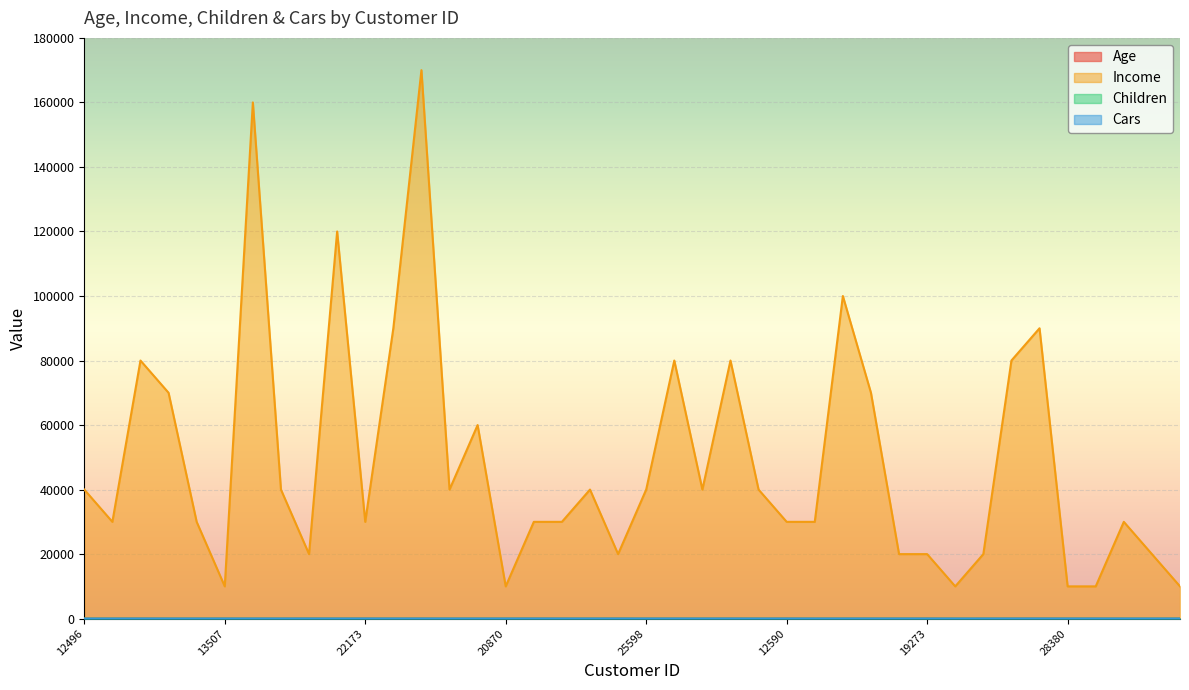

What is the maximum value for Cars?

4